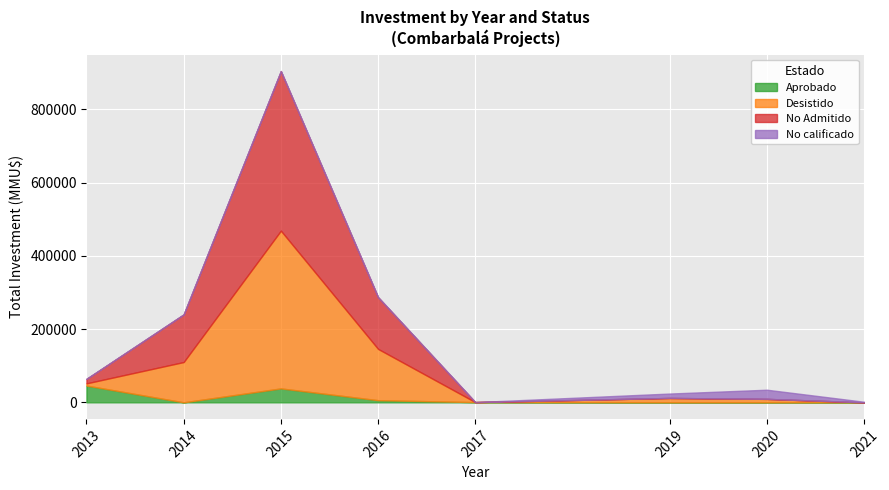

Is the value of Aprobado at 2014 greater than the value of No Admitido at 2013?

No